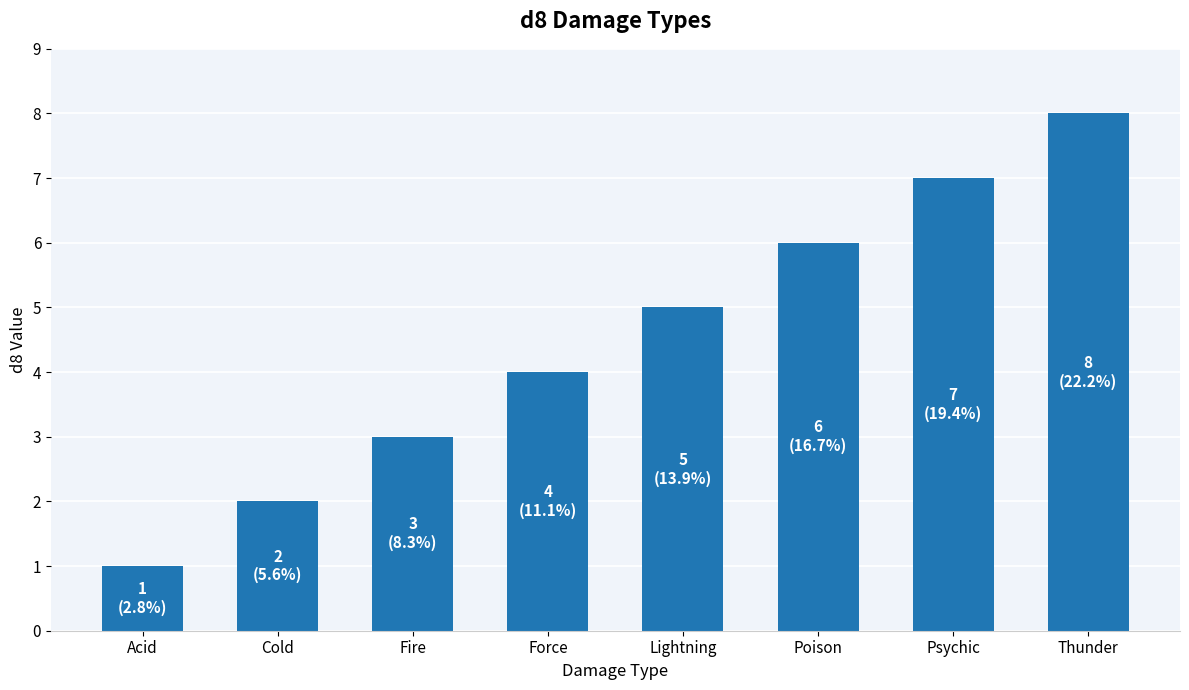

What is the difference between the second highest and second lowest values?

5